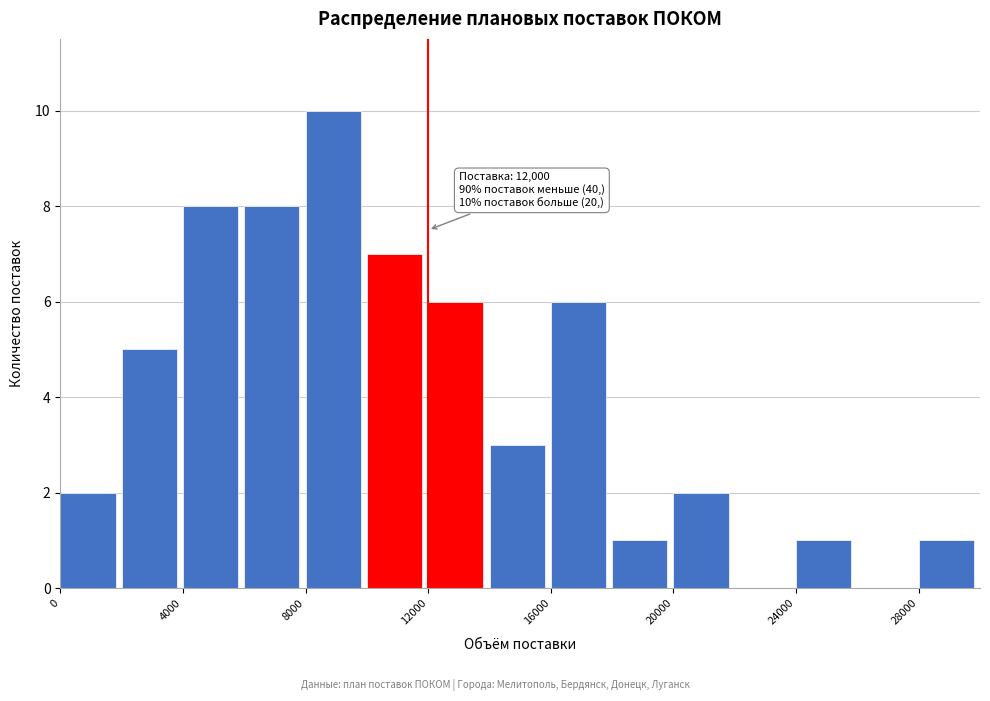

Which range on the x-axis has the tallest bar?

8000 to 10000